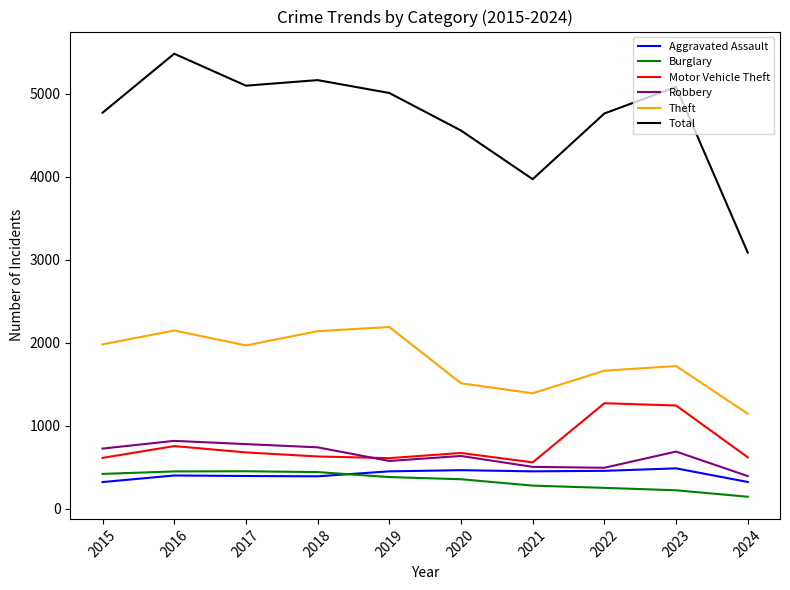

What are all the series names shown in the legend?

Aggravated Assault, Burglary, Motor Vehicle Theft, Robbery, Theft, Total